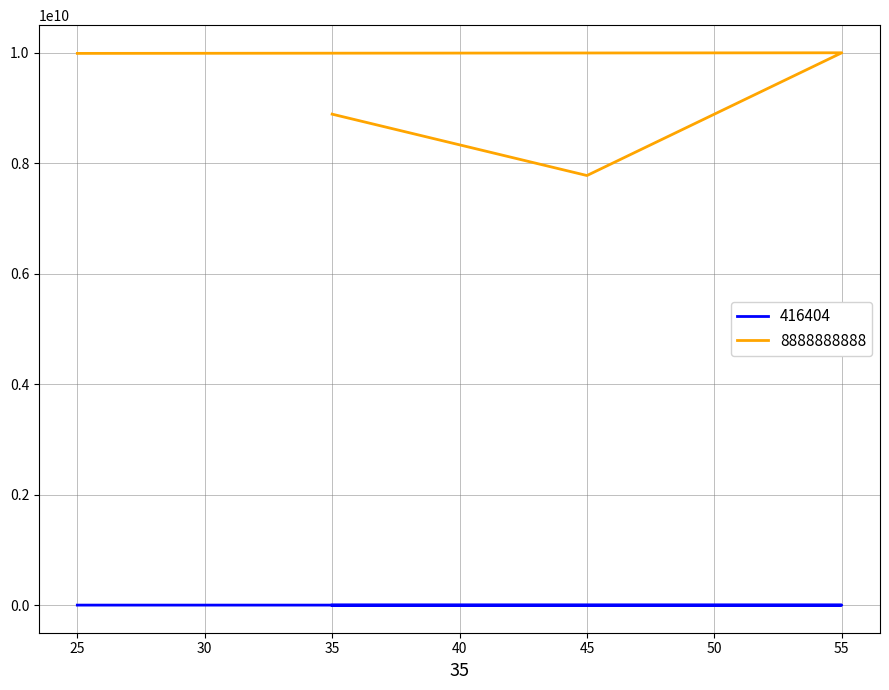

At which category is the sum across all series the highest?

55